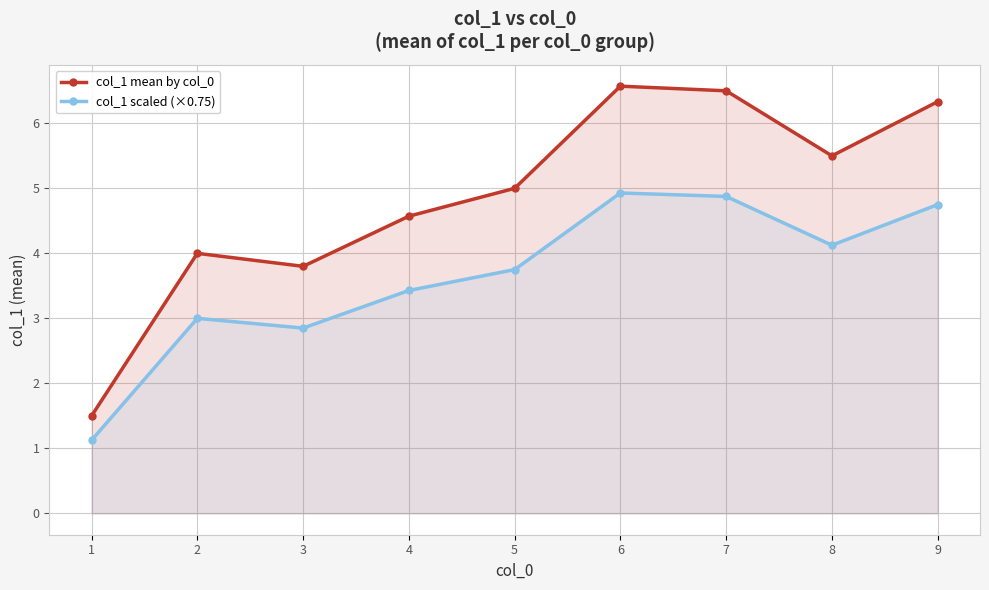

Which series has the widest spread of values?

col_1 mean by col_0